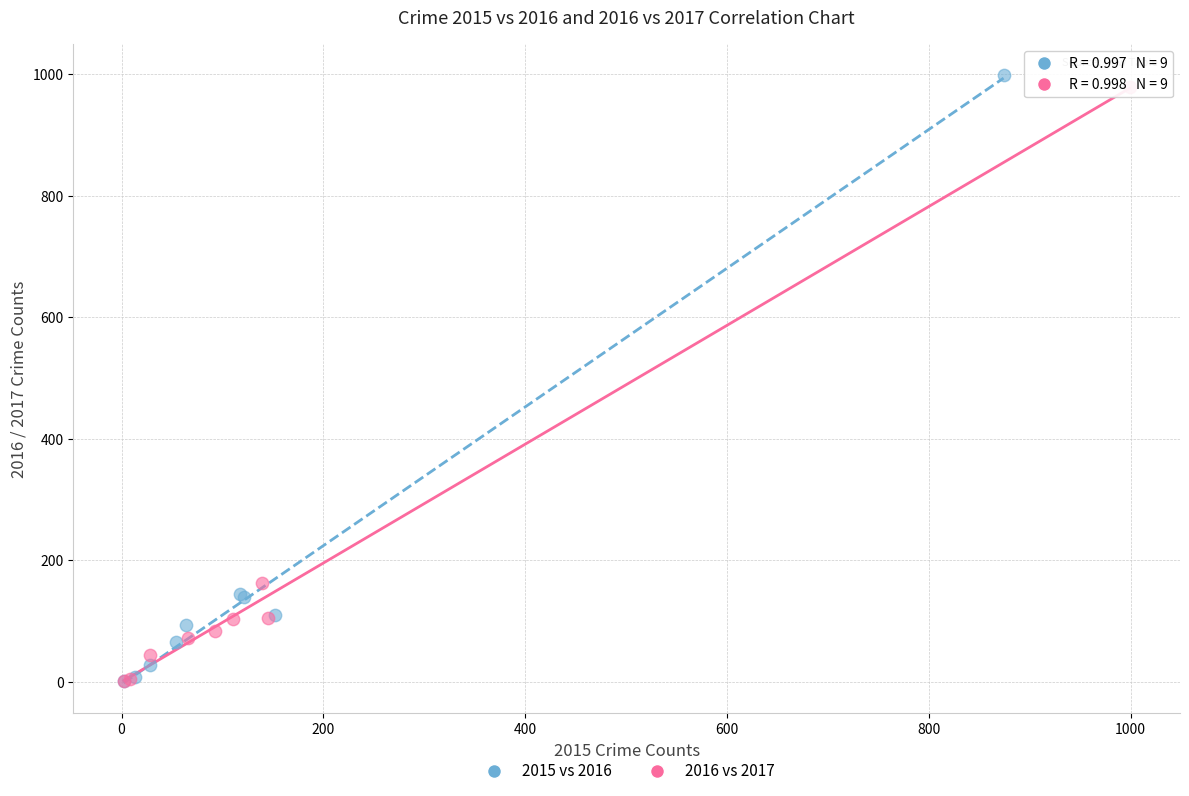

Which series has the widest spread of Y values?

2015 vs 2016